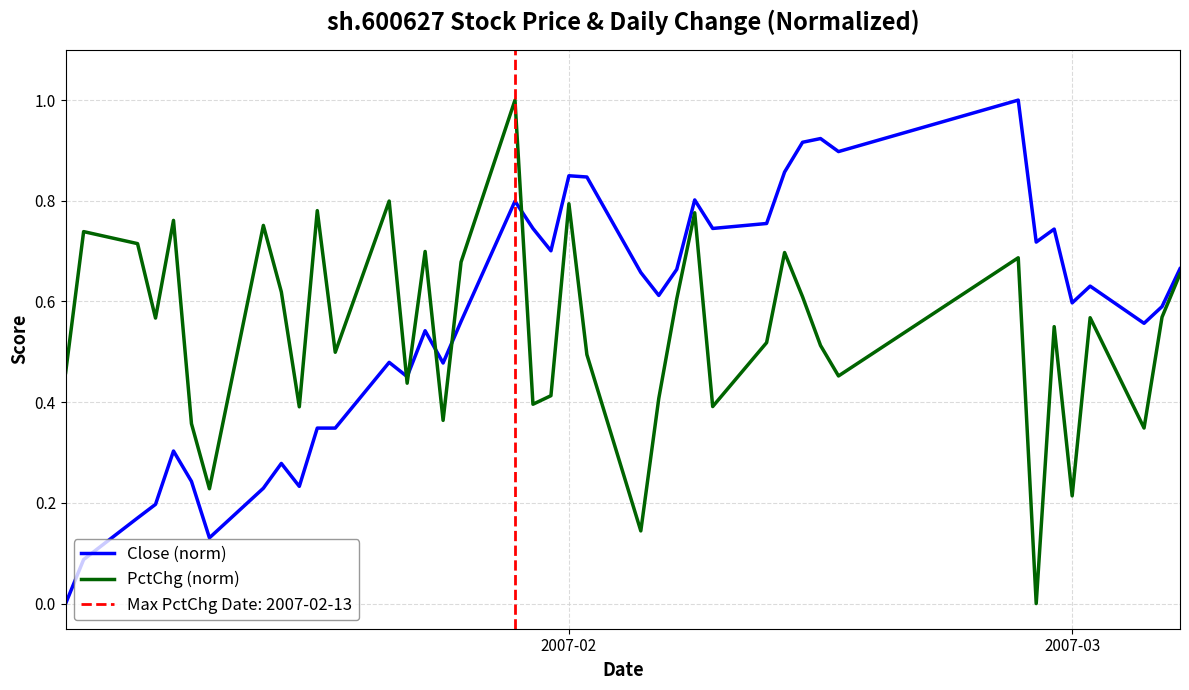

Which series has the widest spread of values?

Close (norm)